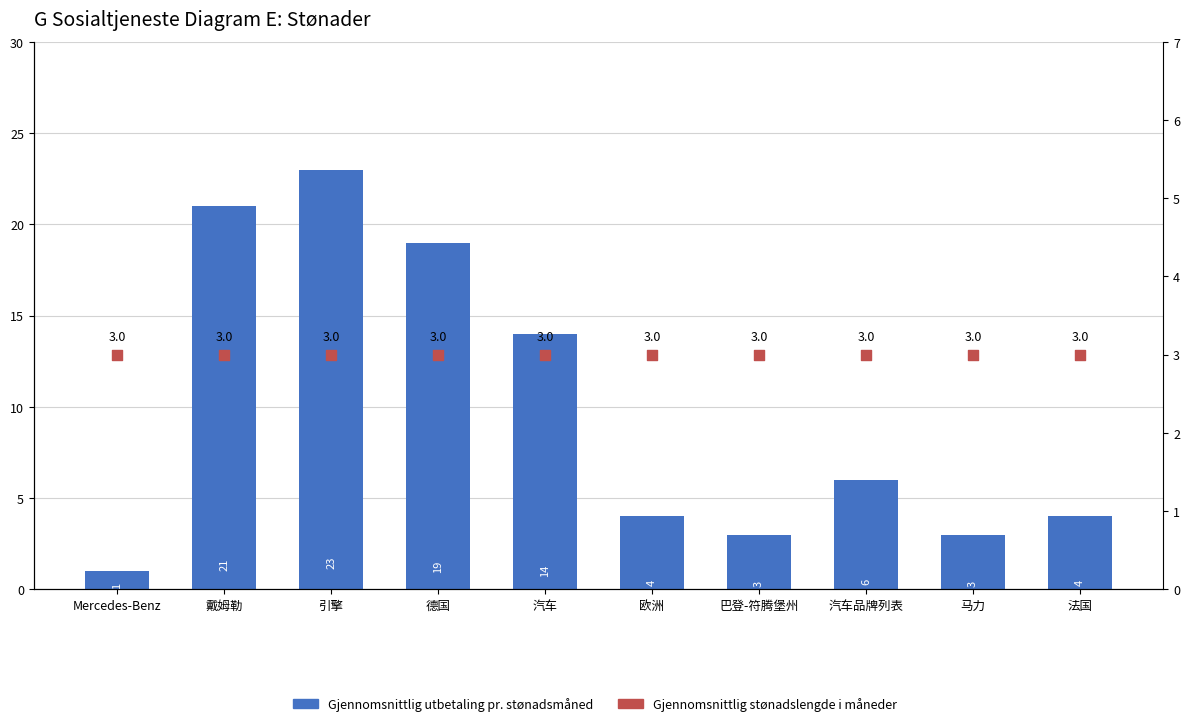

At how many categories does at least one series exceed 20?

2